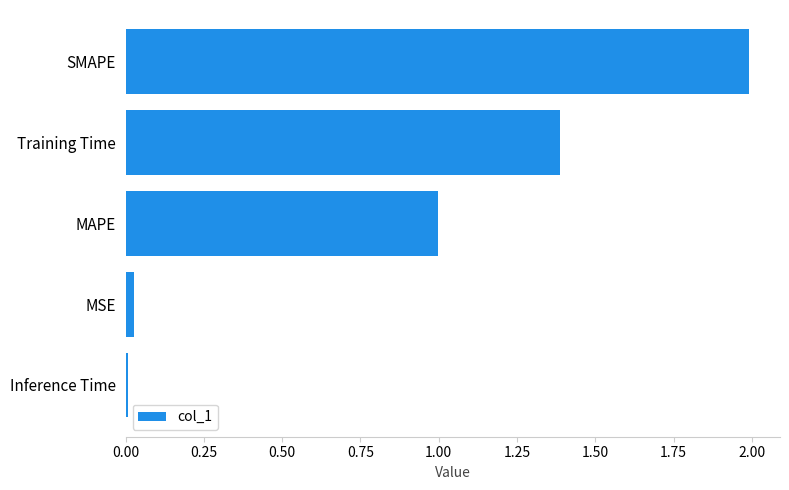

Rank the categories by value from highest to lowest.

SMAPE, Training Time, MAPE, MSE, Inference Time